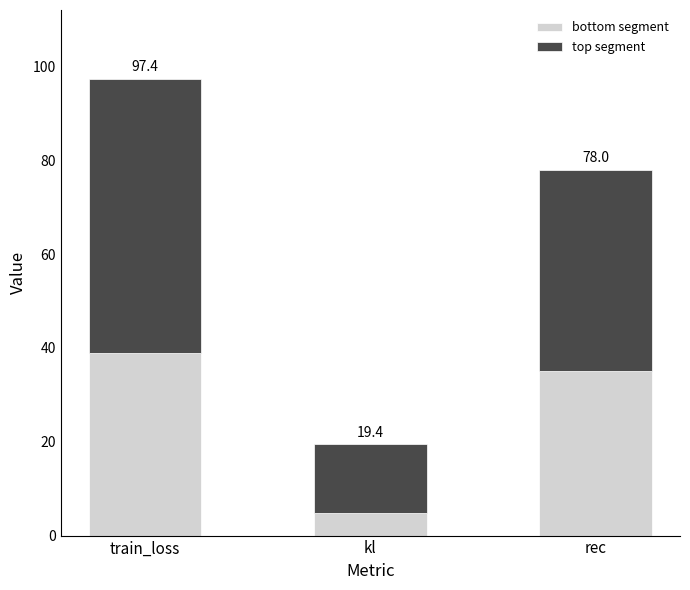

What are all the series names shown in the legend?

bottom segment, top segment